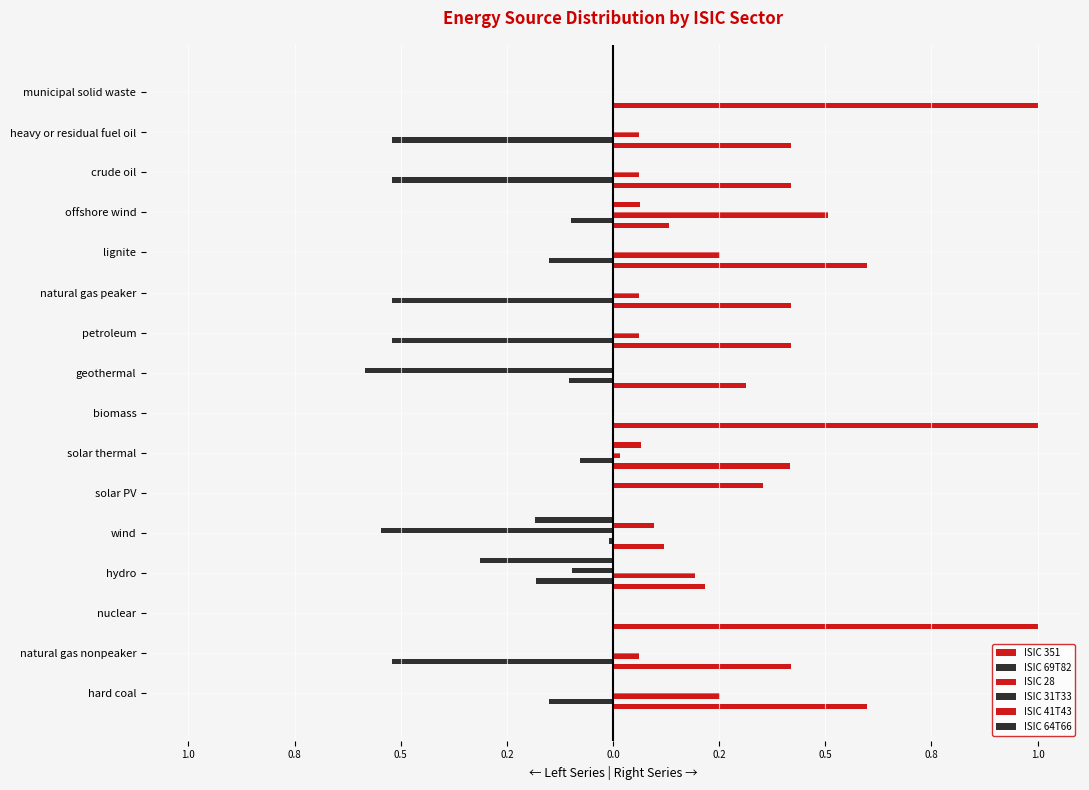

Does the chart contain stacked bars?

No